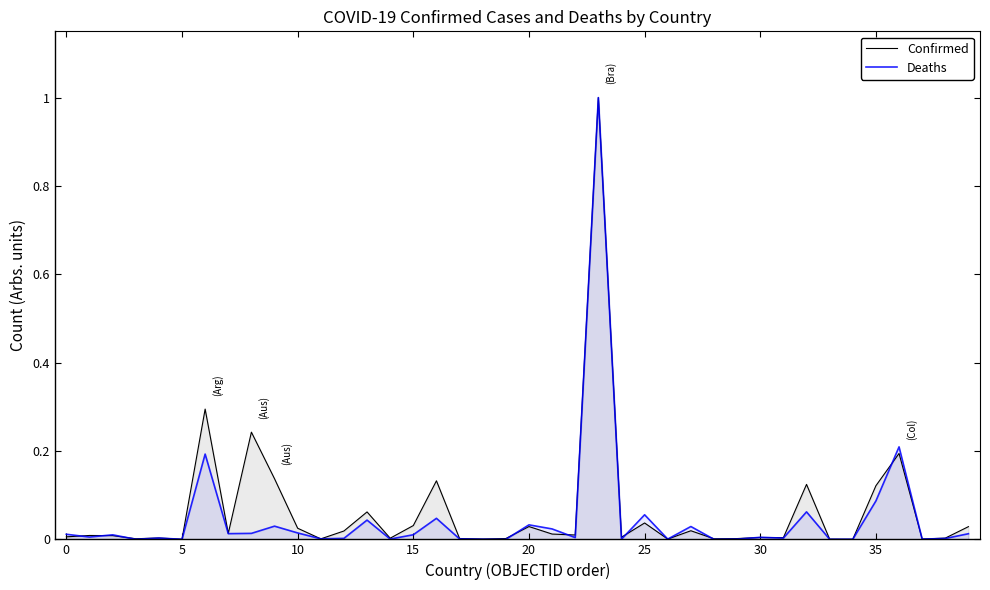

The Confirmed series shows 0.1 at 25. True or false?

False